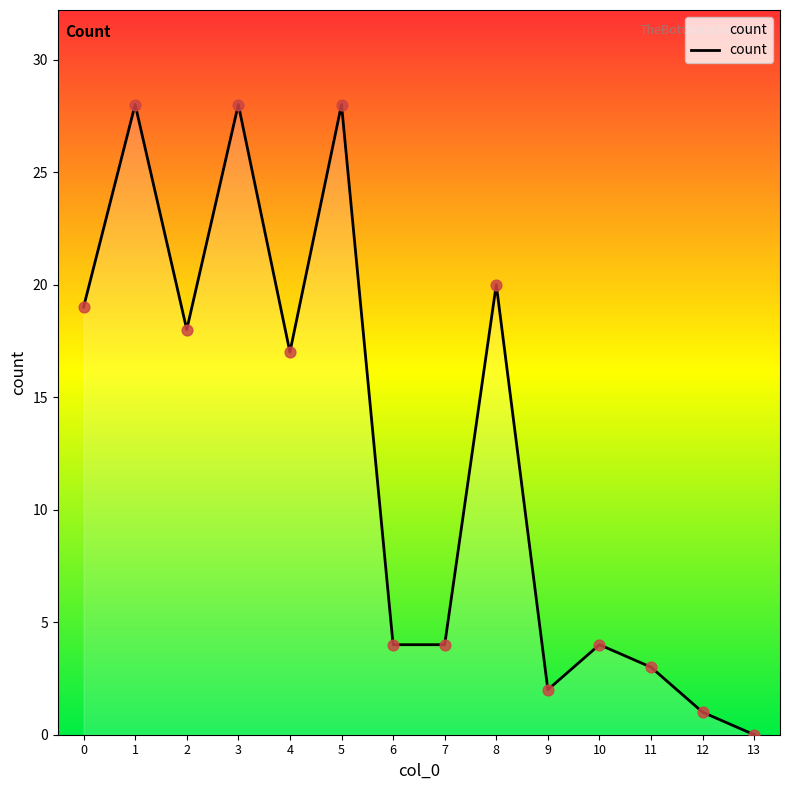

What is the change in value from 0 to 13?

-19